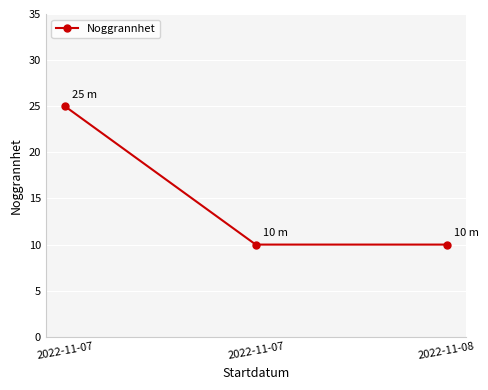

Approximately how many times larger is the value at 2022-11-08 compared to 2022-11-07?

0.4